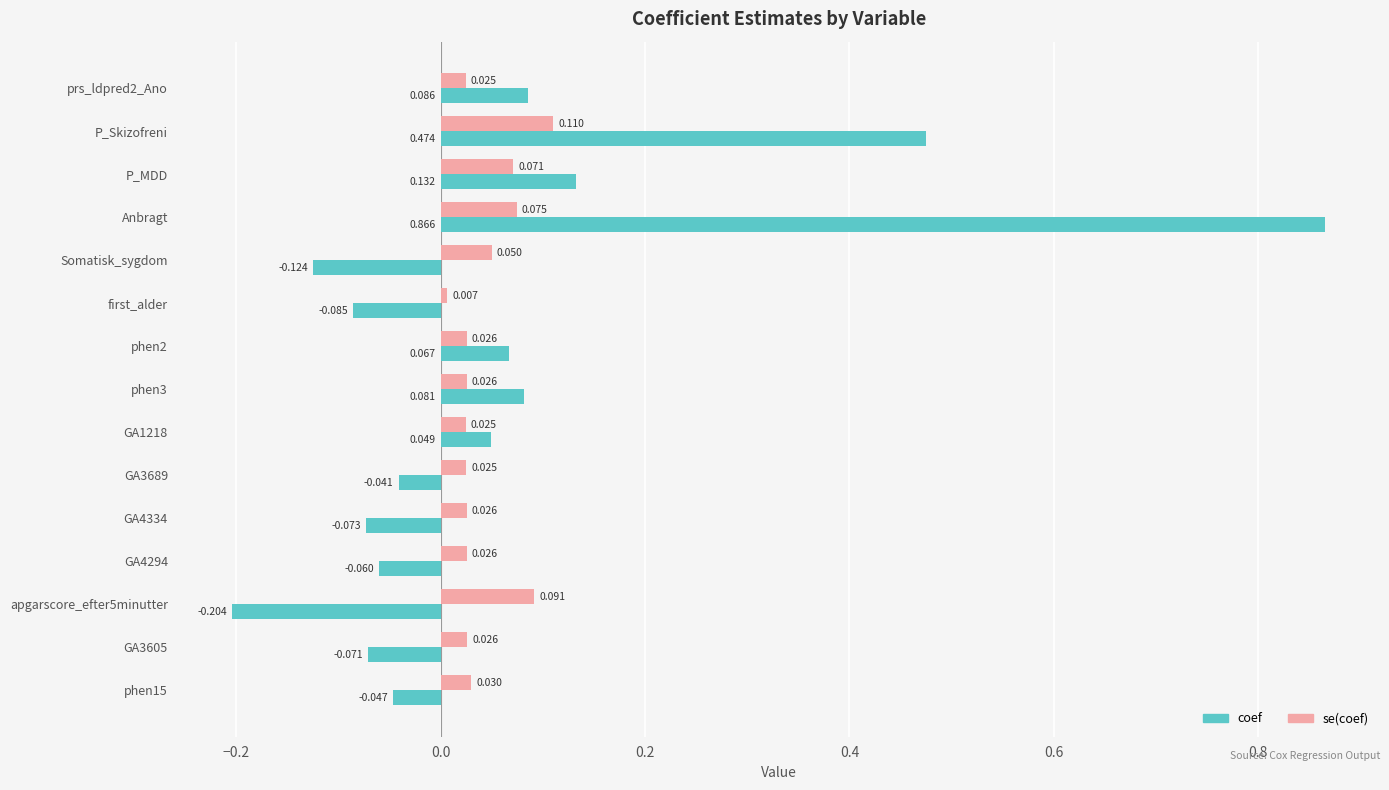

Rank the series by their maximum value, from highest to lowest.

coef, se(coef)